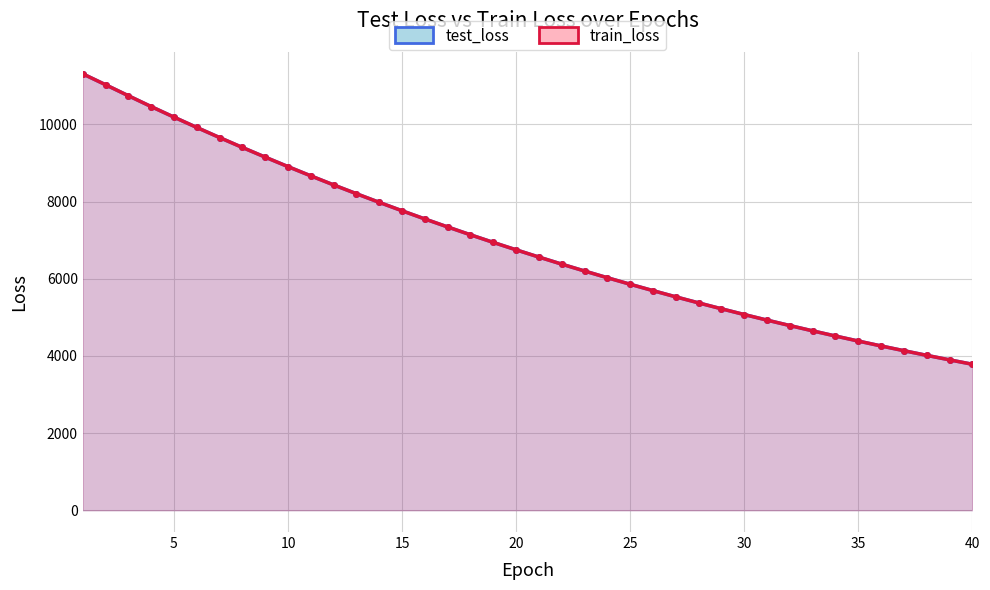

What are all the series names shown in the legend?

test_loss, train_loss